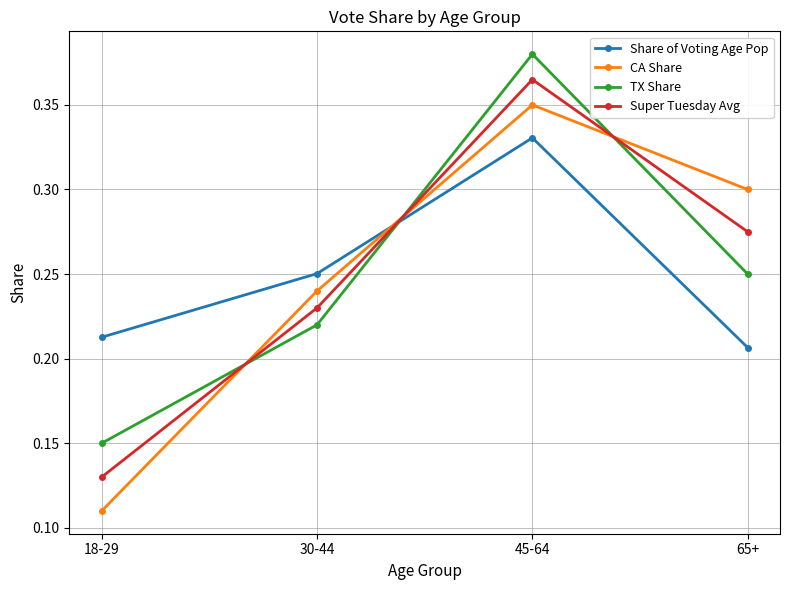

What is the label of the 1st point from the right?

65+